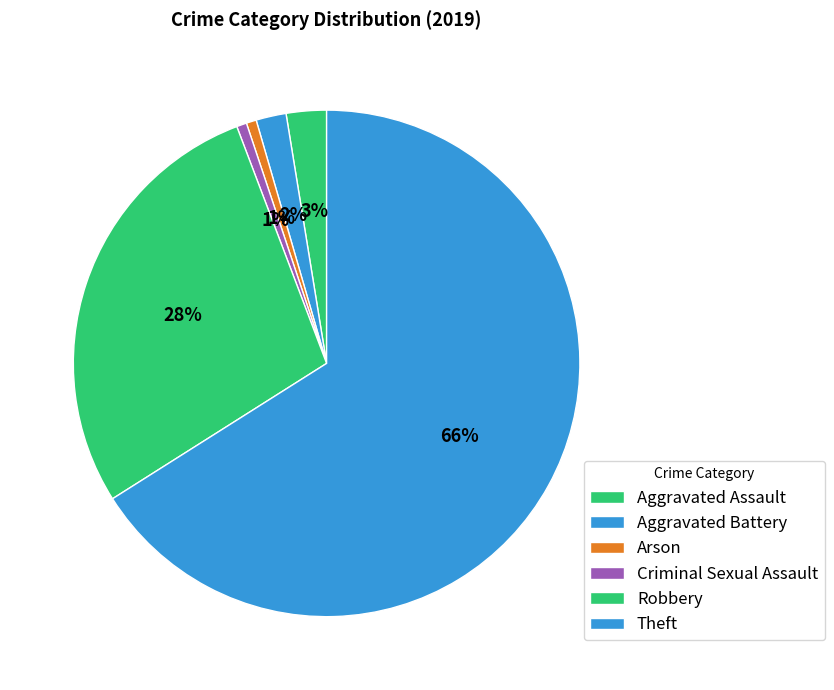

Count the number of slices in the pie.

6